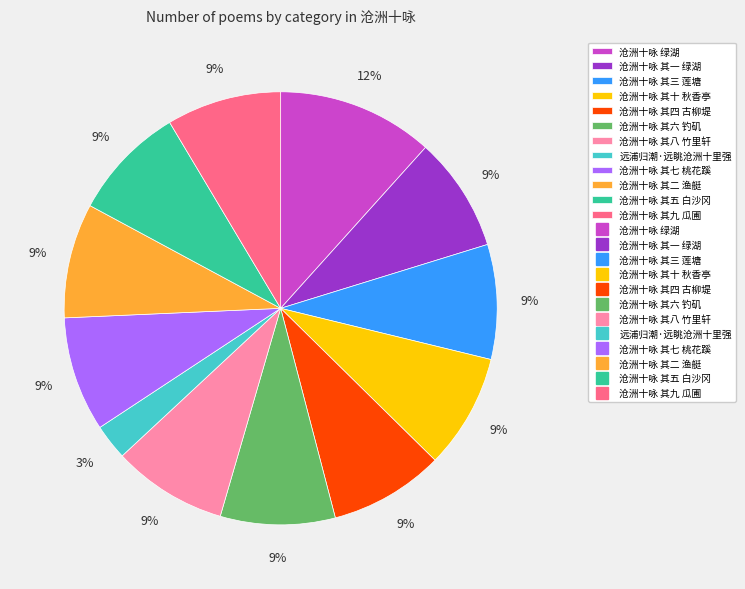

To the nearest percent, what is the average slice percentage?

8%